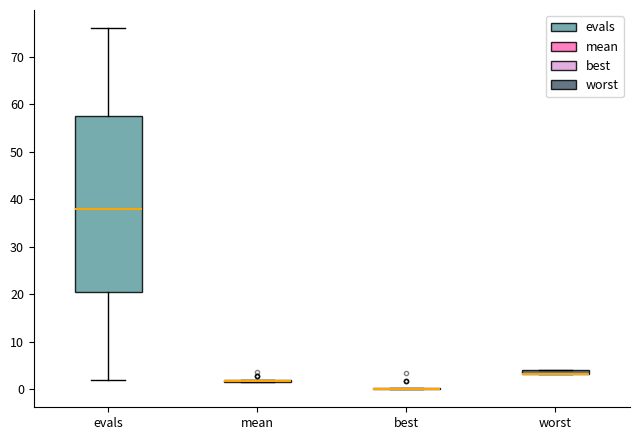

Which box is the tallest, from its lower edge to its upper edge?

evals